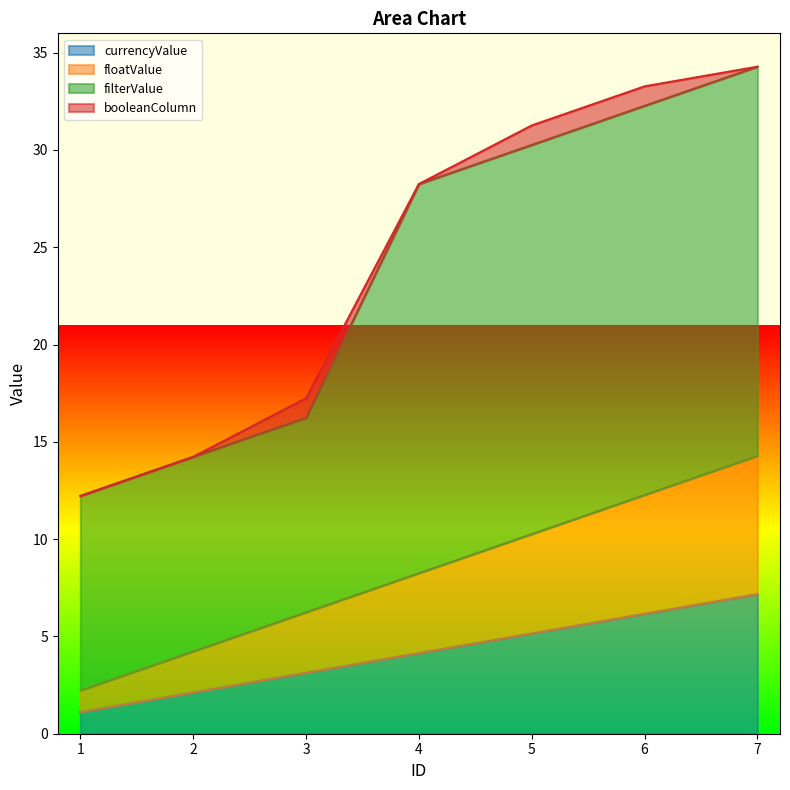

List the labels in order of currencyValue value, largest first.

7, 6, 5, 4, 3, 2, 1